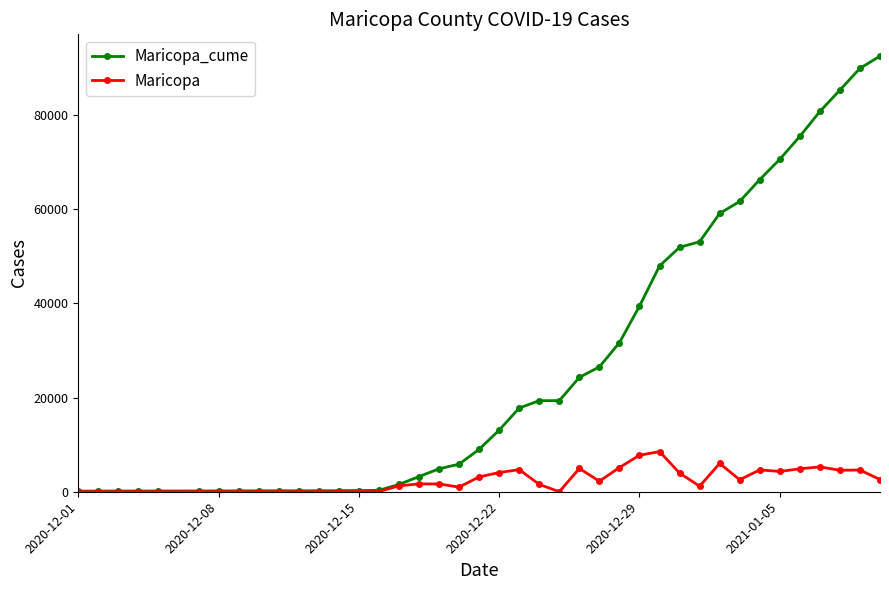

What is the maximum value shown in the chart?

92498